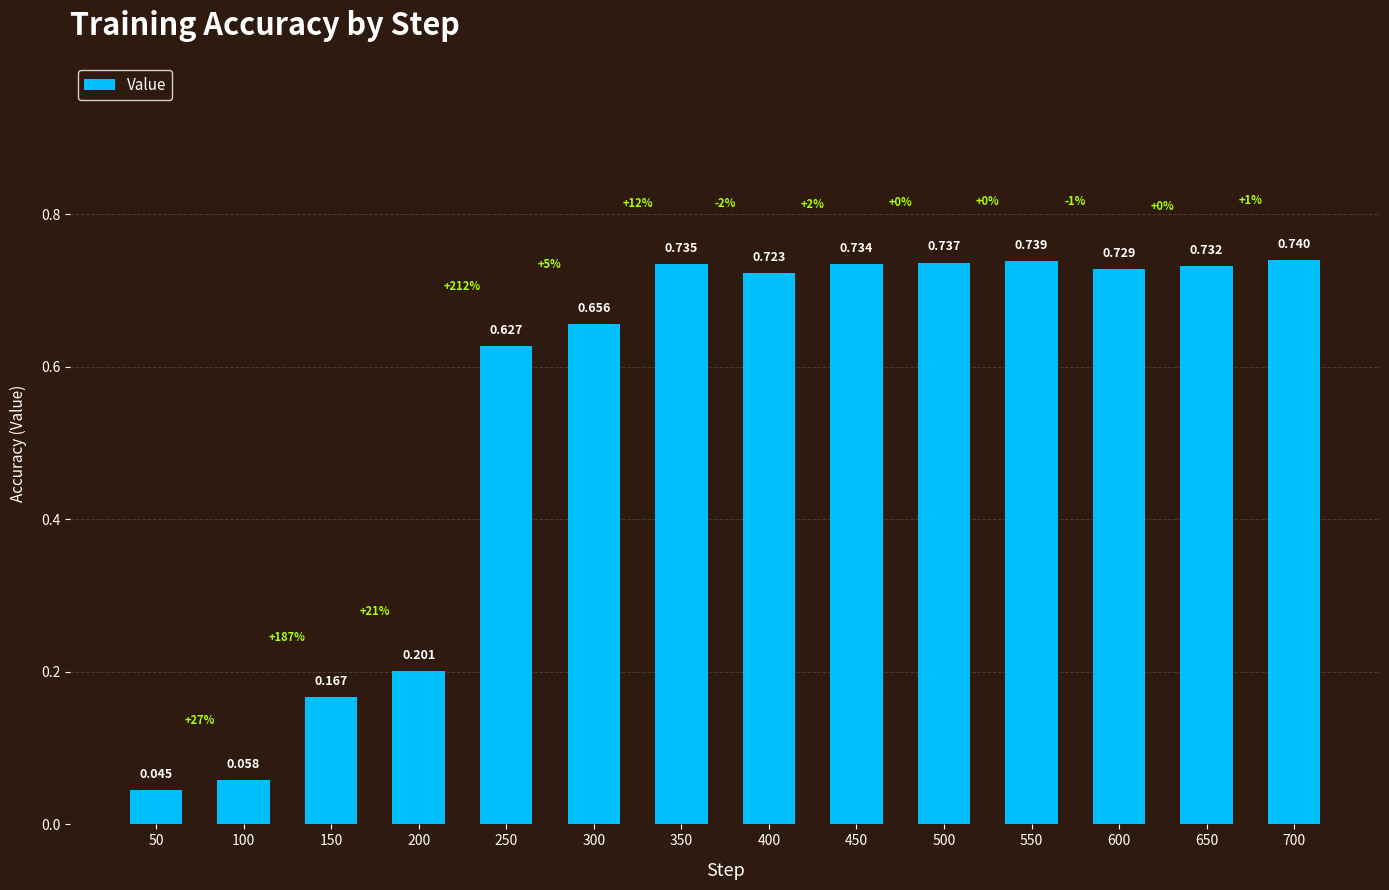

What is the value of the 13th bar from the left?

0.7